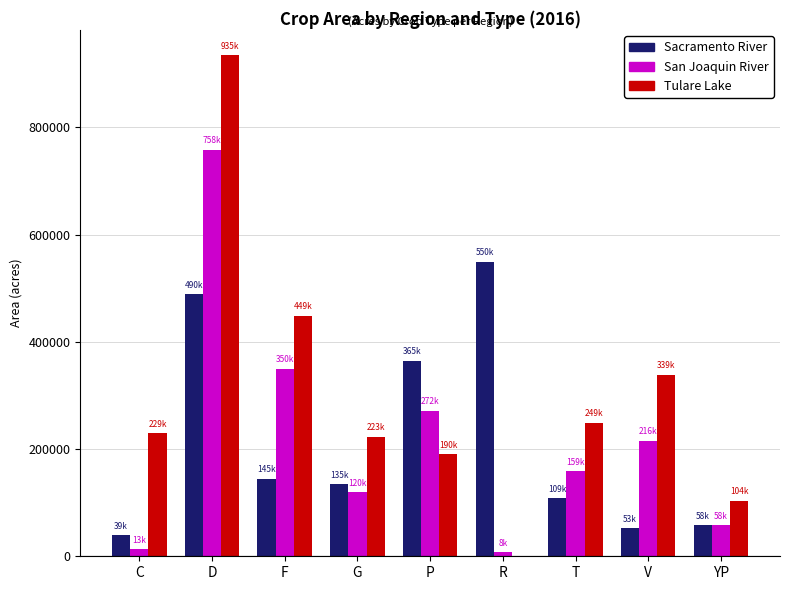

Is the value of Sacramento River at V greater than the value of Tulare Lake at T?

No